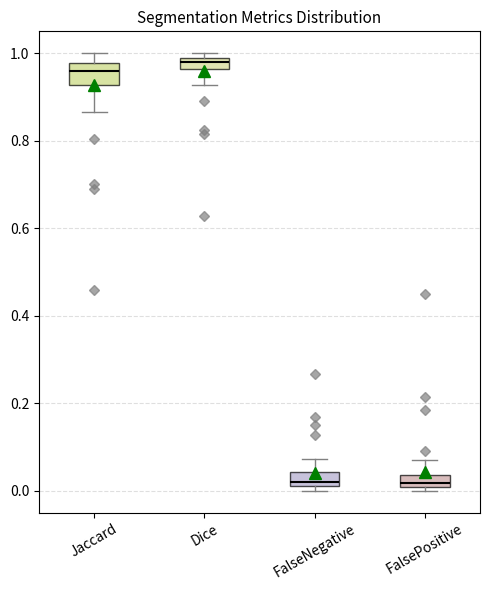

Where does the lower whisker of the box for Dice end on the y-axis? The values are not printed on the chart, so give them approximately, as read against the axis.

0.92